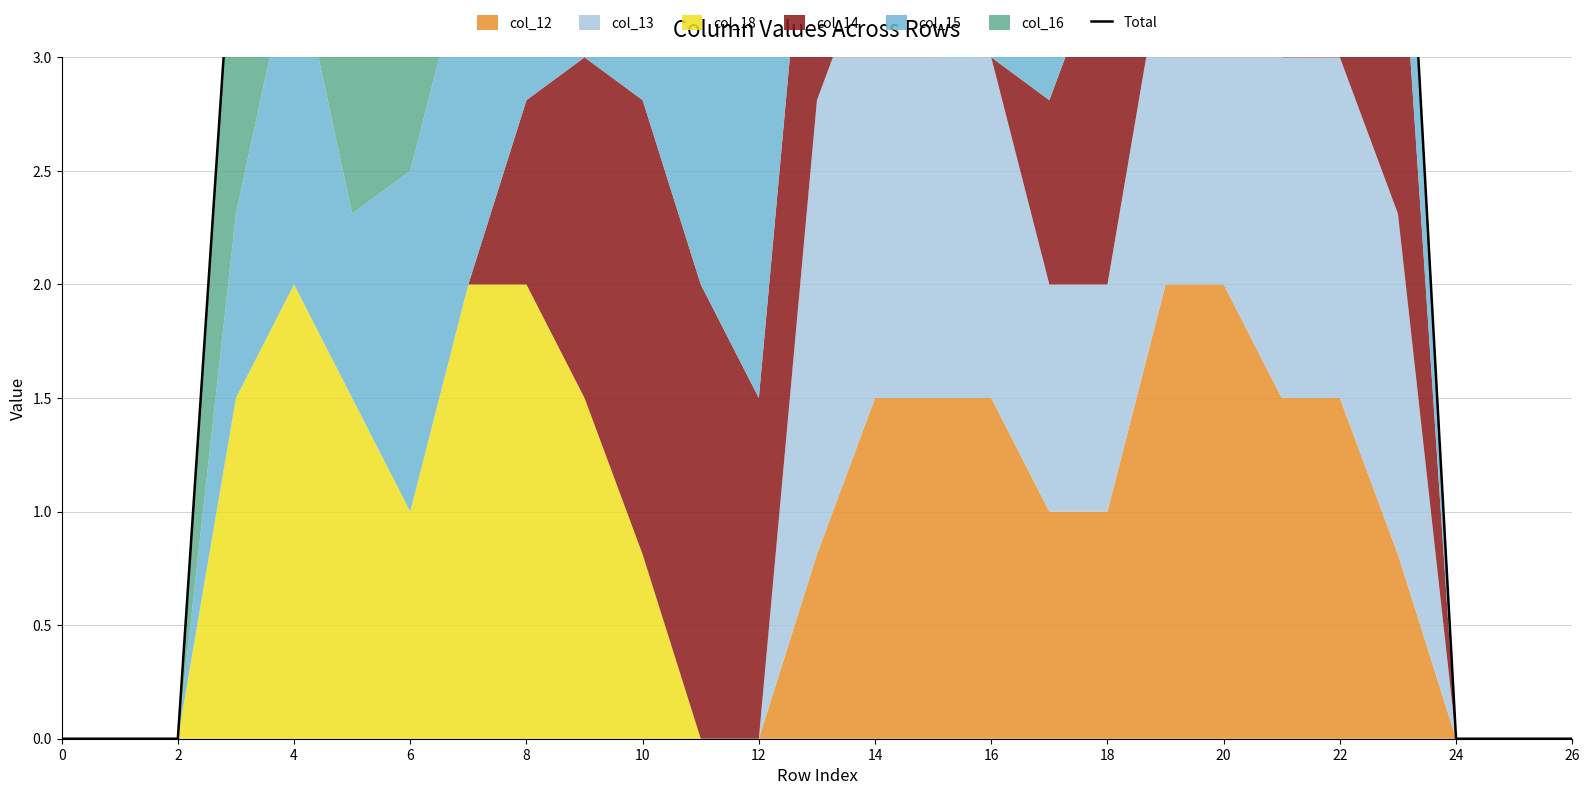

What is the value of the 17th point from the left?

5.6